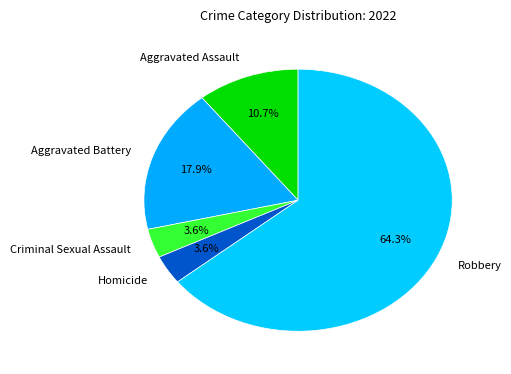

To the nearest percent, what percentage of the pie is Aggravated Assault?

11%